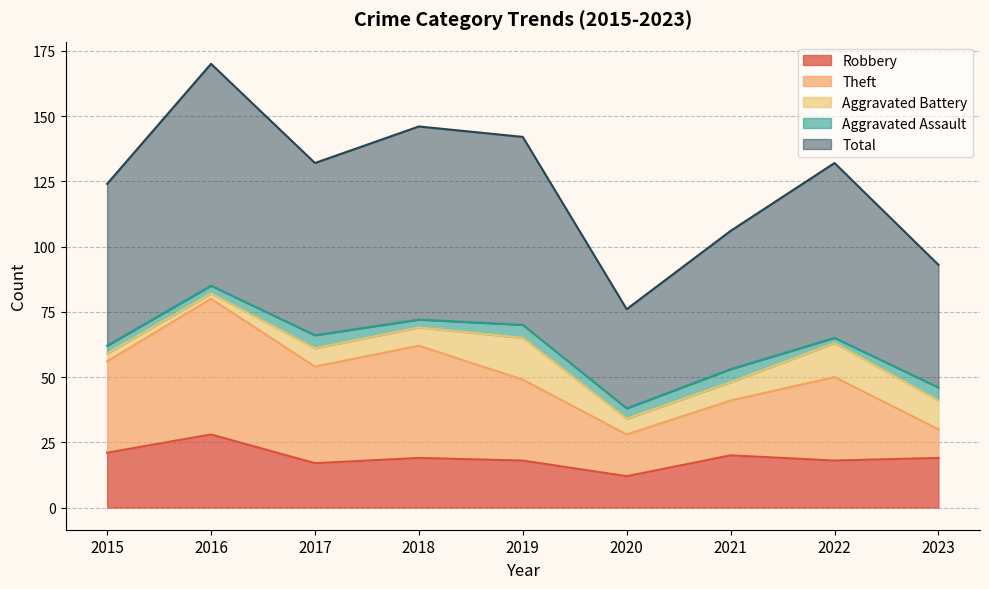

How many data points in Robbery are less than 19?

4